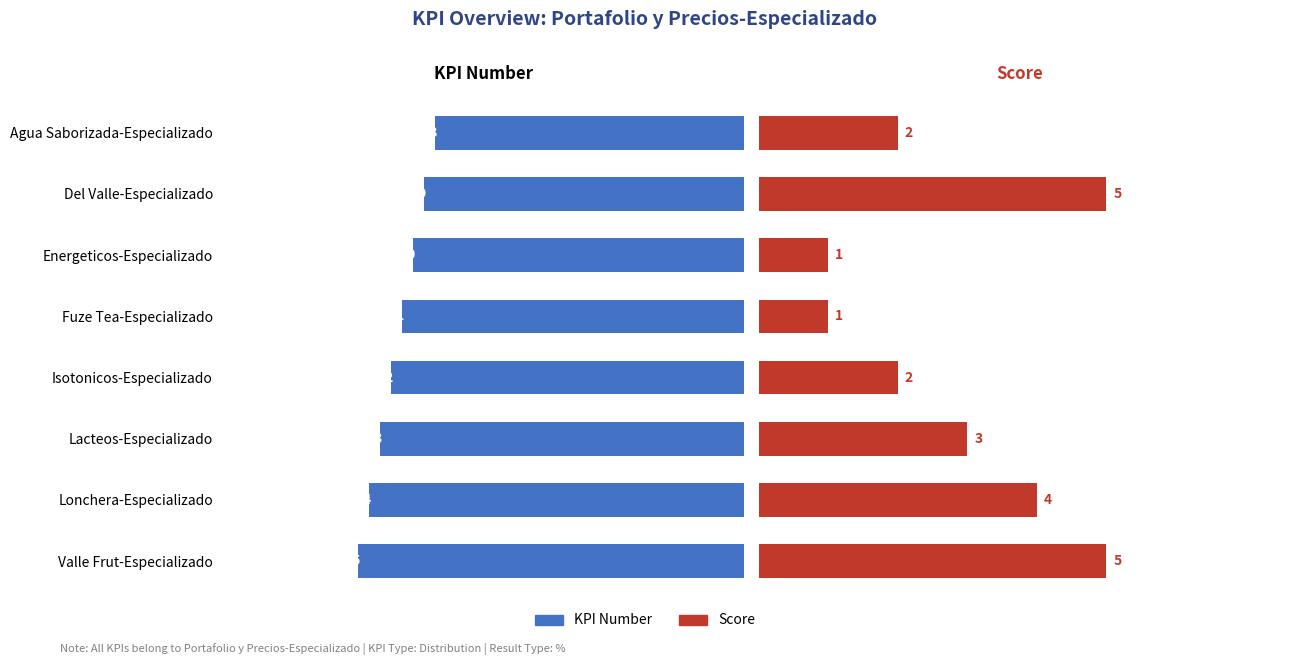

What is the smallest value displayed?

1